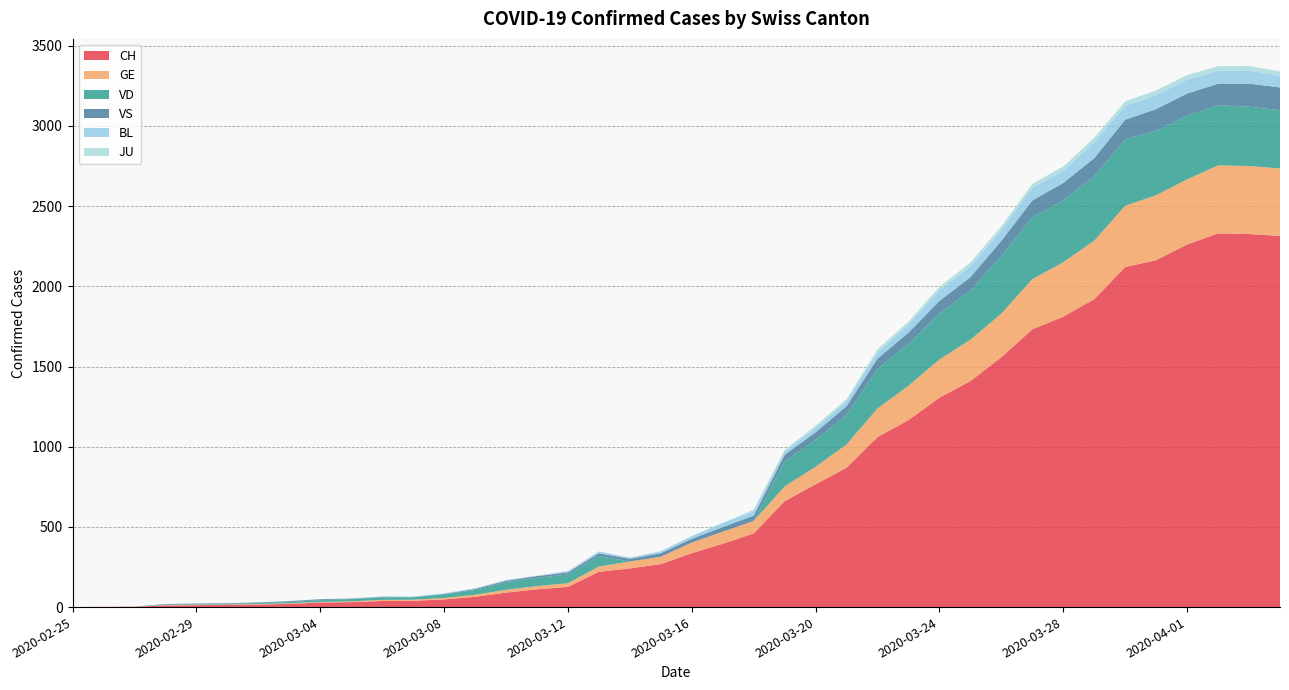

List the labels in order of VD value, largest first.

2020-03-30, 2020-03-29, 2020-03-31, 2020-04-01, 2020-03-27, 2020-03-28, 2020-04-02, 2020-04-03, 2020-04-04, 2020-03-26, 2020-03-25, 2020-03-24, 2020-03-23, 2020-03-22, 2020-03-21, 2020-03-20, 2020-03-19, 2020-03-13, 2020-03-12, 2020-03-11, 2020-03-10, 2020-03-09, 2020-03-08, 2020-03-07, 2020-03-06, 2020-03-05, 2020-03-04, 2020-03-03, 2020-03-02, 2020-02-28, 2020-02-29, 2020-03-01, 2020-02-25, 2020-02-26, 2020-02-27, 2020-03-14, 2020-03-15, 2020-03-16, 2020-03-17, 2020-03-18